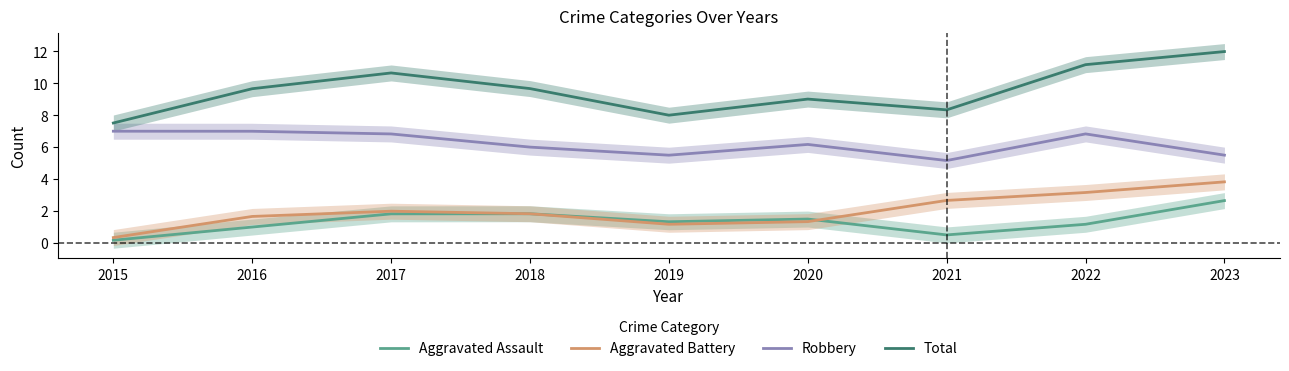

Read the Aggravated Assault value at 2020.

1.5